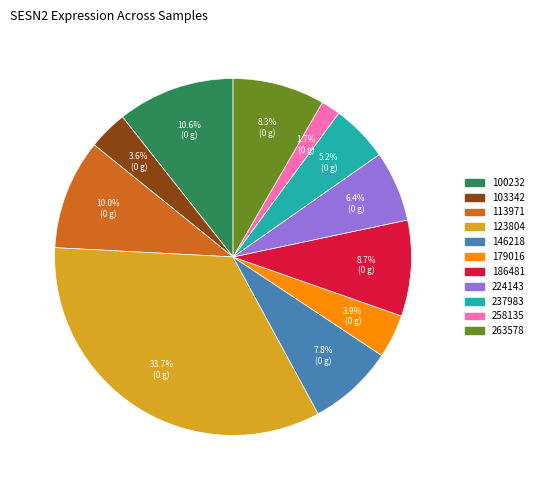

How many segments does this pie chart have?

11